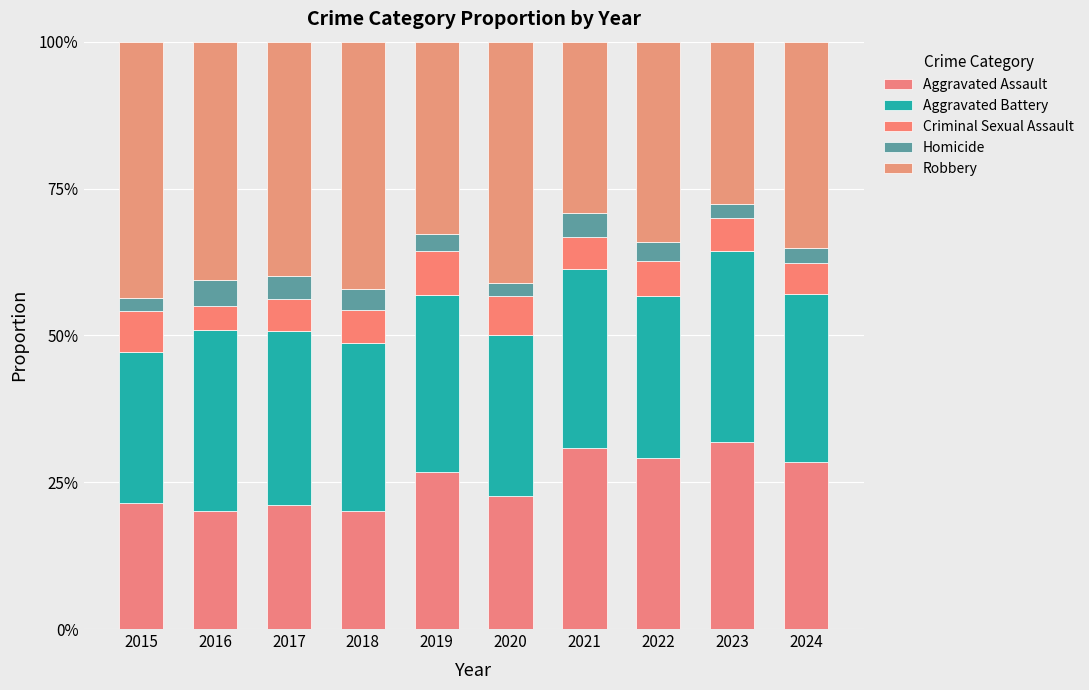

Are the bars horizontal?

No